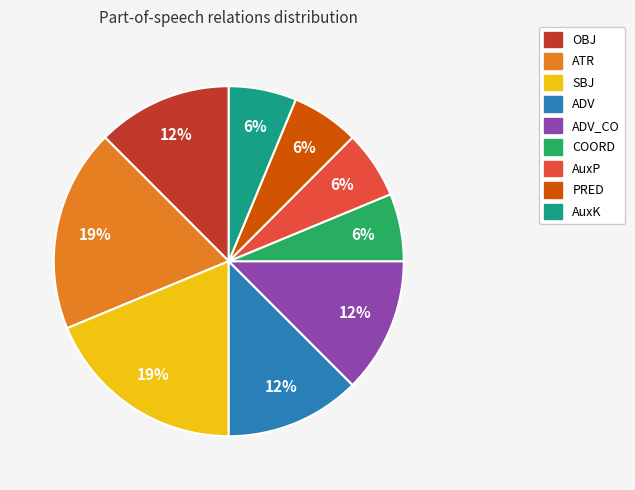

Is there a majority slice in this chart?

No